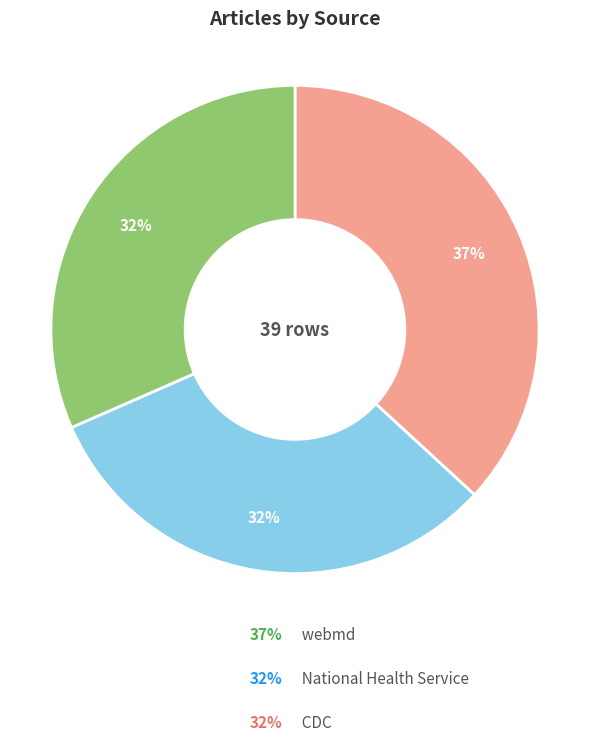

Count the number of slices in the pie.

3